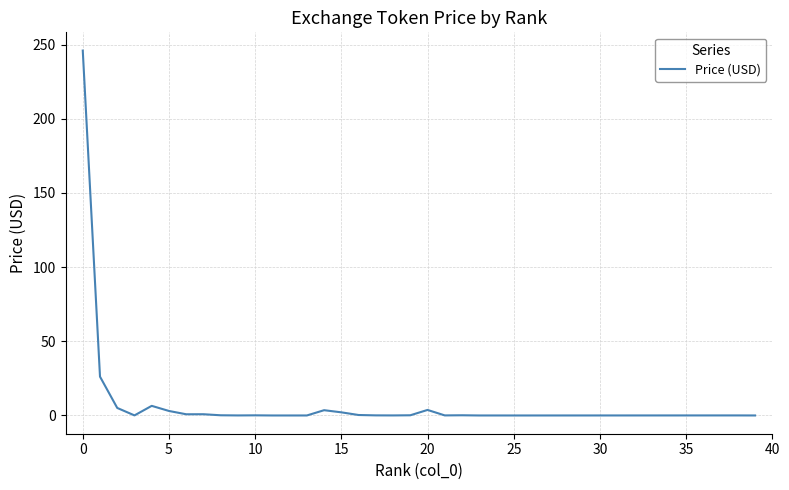

What is the difference between the second highest and minimum values?

26.2